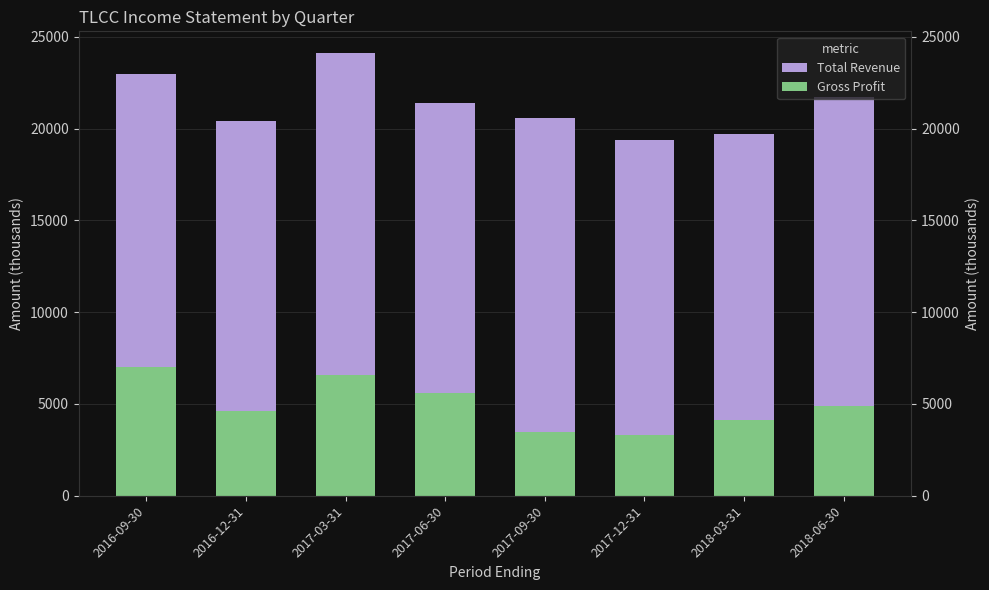

What is the difference between the maximum and second lowest values in the Gross Profit series?

3500